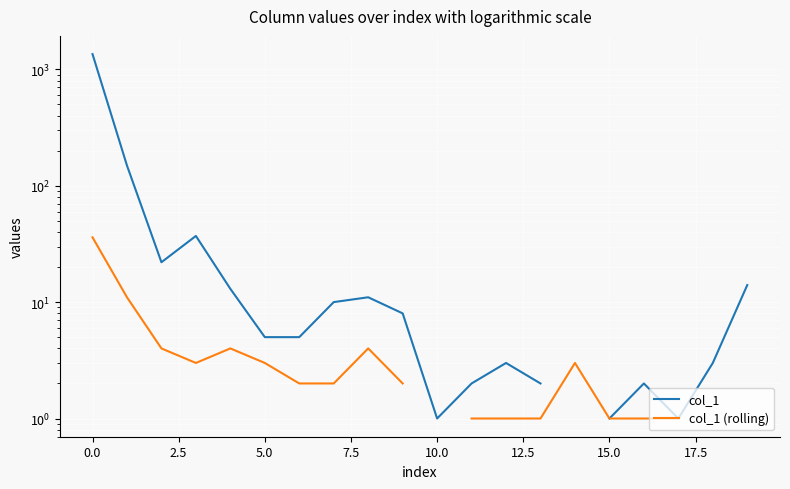

Is it true that col_1 (rolling) equals 2.7 at 20.0?

False